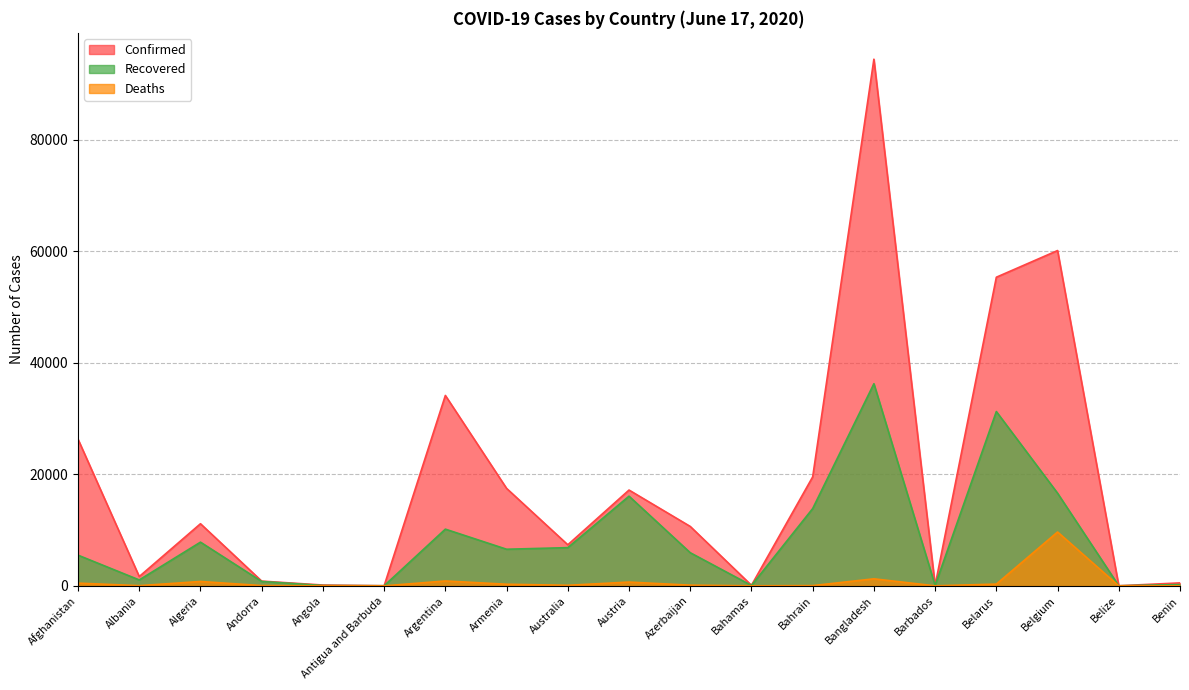

Rank the series by their maximum value, from lowest to highest.

Deaths, Recovered, Confirmed